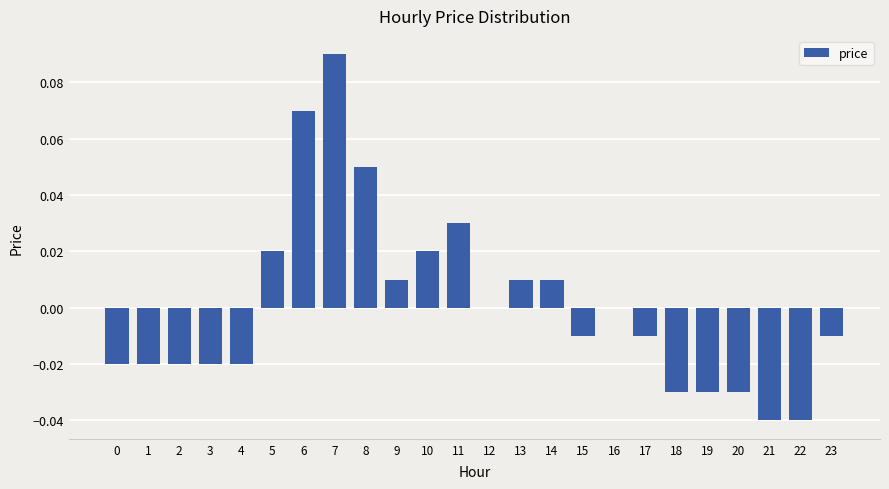

At which label does the data first exceed 0?

5